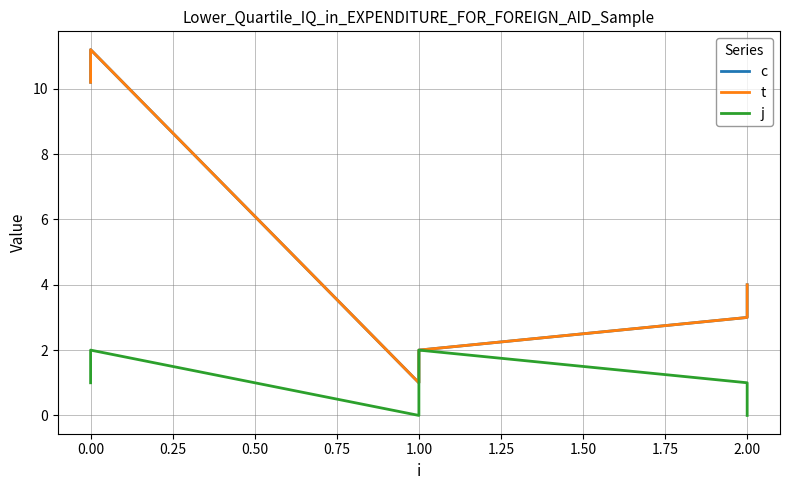

Which series has the largest total across all categories?

c